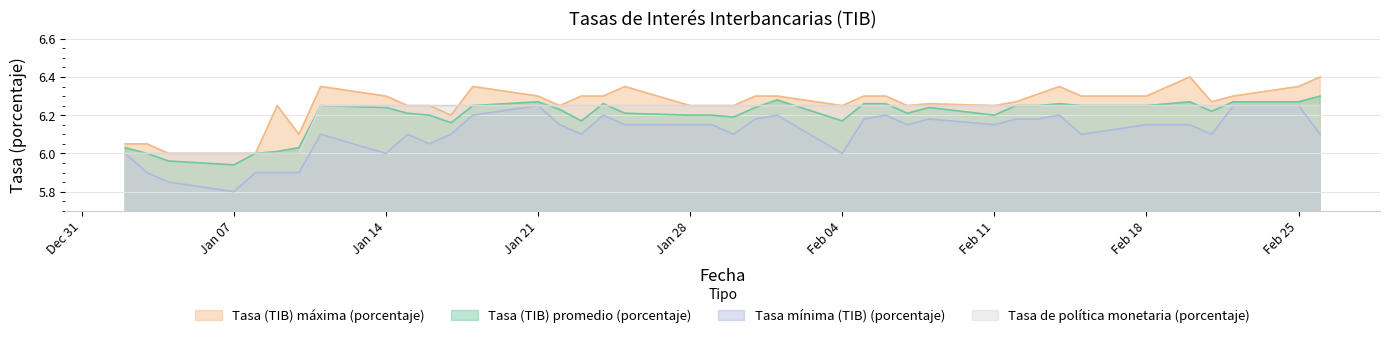

Reading left to right, transcribe all the data shown in this chart.

Tasa (TIB) promedio (porcentaje): 6.0	6.0	6.0	5.9	6.0	6.0	6.0	6.2	6.2	6.2	6.2	6.2	6.2	6.3	6.2	6.2	6.3	6.2	6.2	6.2	6.2	6.2	6.3	6.2	6.3	6.3	6.2	6.2	6.2	6.2	6.2	6.3	6.2	6.2	6.3	6.3	6.2	6.3	6.3	6.3
Tasa (TIB) máxima (porcentaje): 6.0	6.0	6.0	6.0	6.0	6.2	6.1	6.3	6.3	6.2	6.2	6.2	6.3	6.3	6.2	6.3	6.3	6.3	6.2	6.2	6.2	6.3	6.3	6.2	6.3	6.3	6.2	6.3	6.2	6.3	6.3	6.3	6.3	6.3	6.3	6.4	6.3	6.3	6.3	6.4
Tasa mínima (TIB) (porcentaje): 6.0	5.9	5.8	5.8	5.9	5.9	5.9	6.1	6.0	6.1	6.0	6.1	6.2	6.2	6.2	6.1	6.2	6.2	6.2	6.2	6.1	6.2	6.2	6.0	6.2	6.2	6.2	6.2	6.2	6.2	6.2	6.2	6.1	6.2	6.2	6.2	6.1	6.2	6.2	6.1
Tasa de política monetaria (porcentaje): 6.0	6.0	6.0	6.0	6.0	6.0	6.0	6.2	6.2	6.2	6.2	6.2	6.2	6.2	6.2	6.2	6.2	6.2	6.2	6.2	6.2	6.2	6.2	6.2	6.2	6.2	6.2	6.2	6.2	6.2	6.2	6.2	6.2	6.2	6.2	6.2	6.2	6.2	6.2	6.2